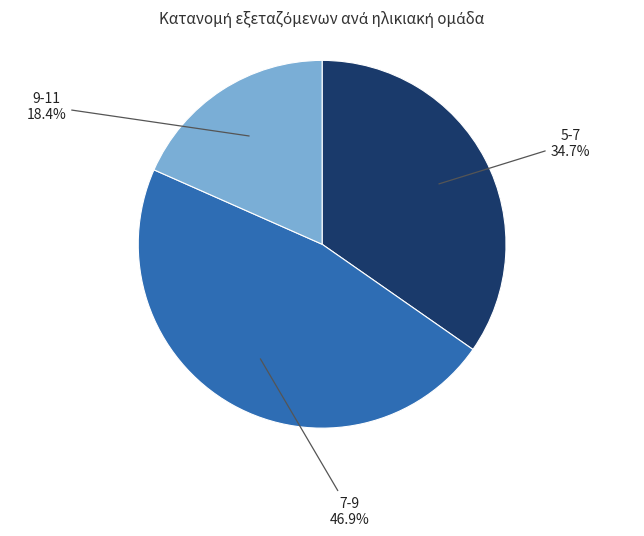

Is there any slice that represents more than half of the pie?

No